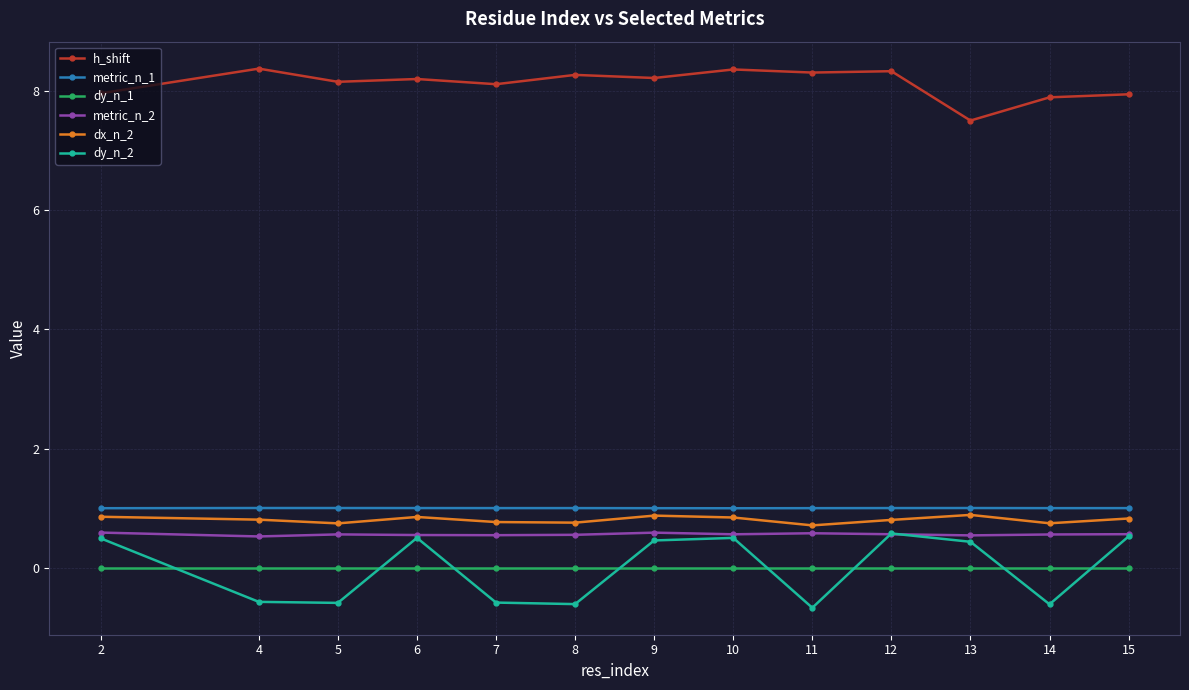

Which series has the largest range (max minus min)?

dy_n_2